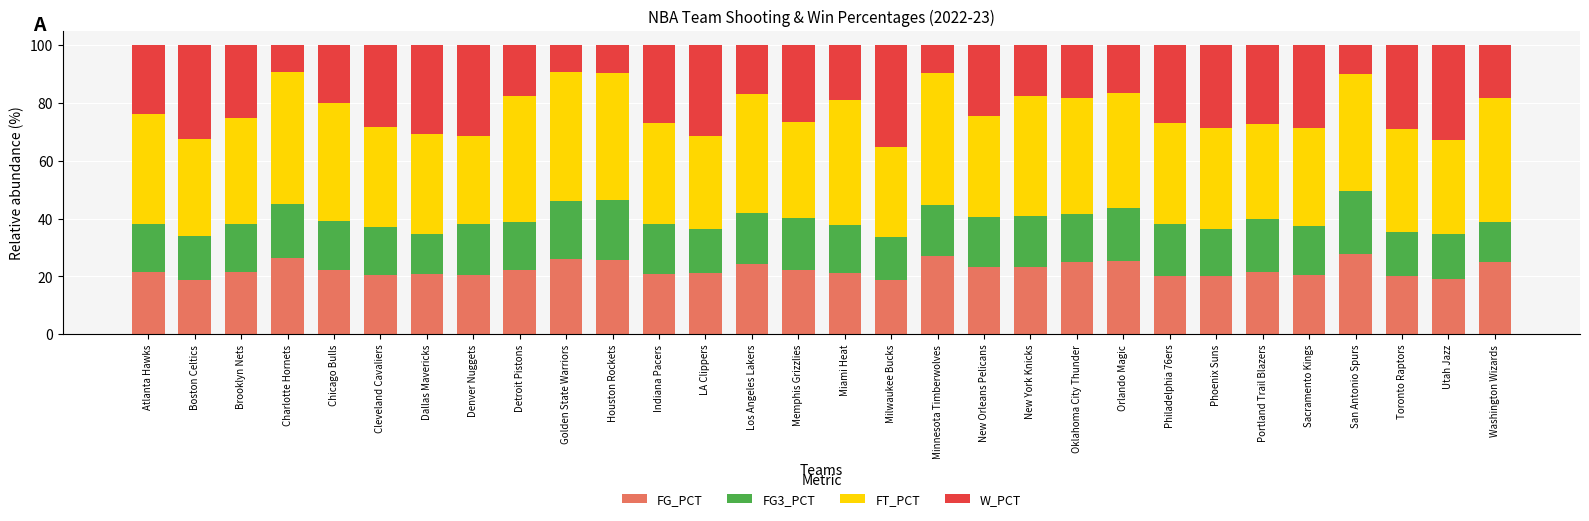

True or false: FG_PCT has a value of 25.0 at Oklahoma City Thunder.

True